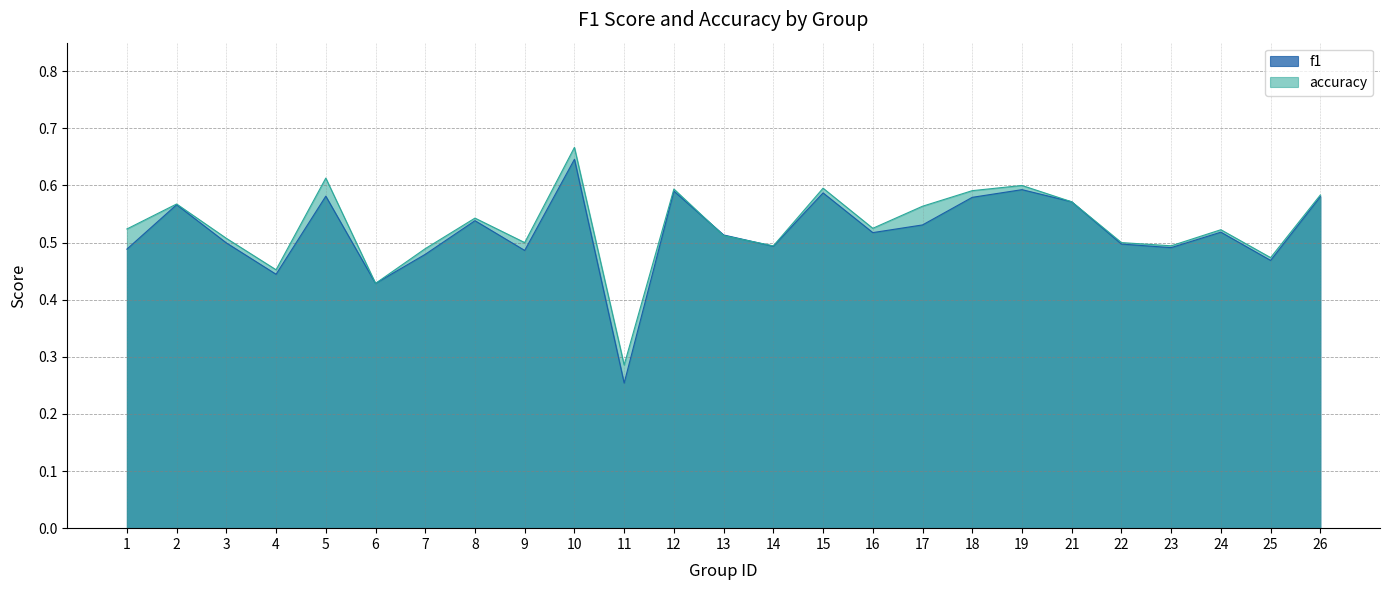

How many series are shown in this chart?

2